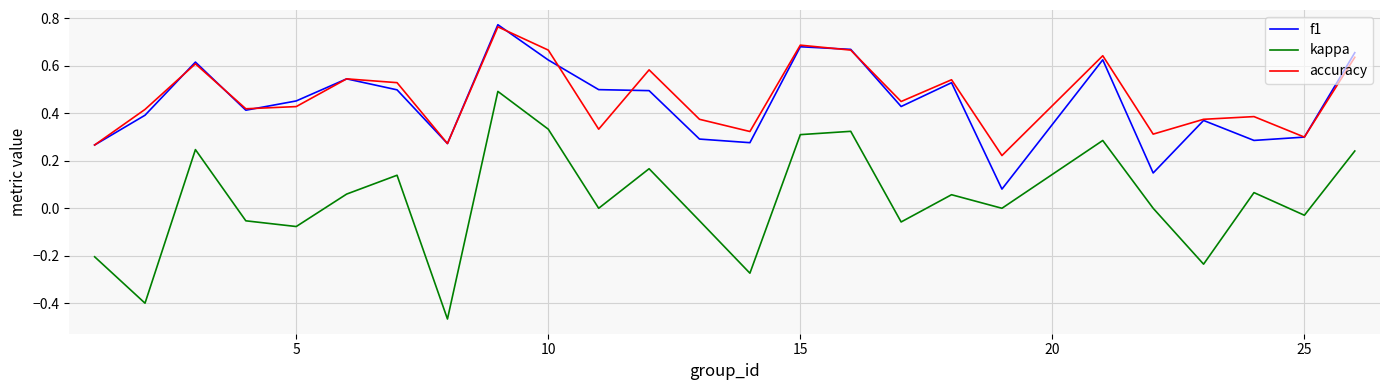

True or false: kappa and accuracy cross at least once.

False